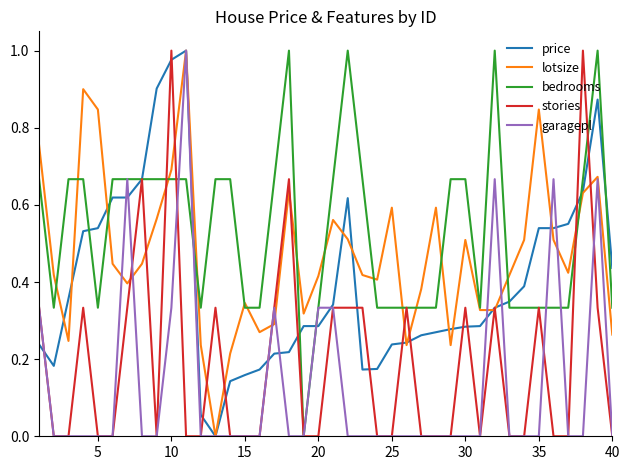

Which series has the largest total across all categories?

bedrooms